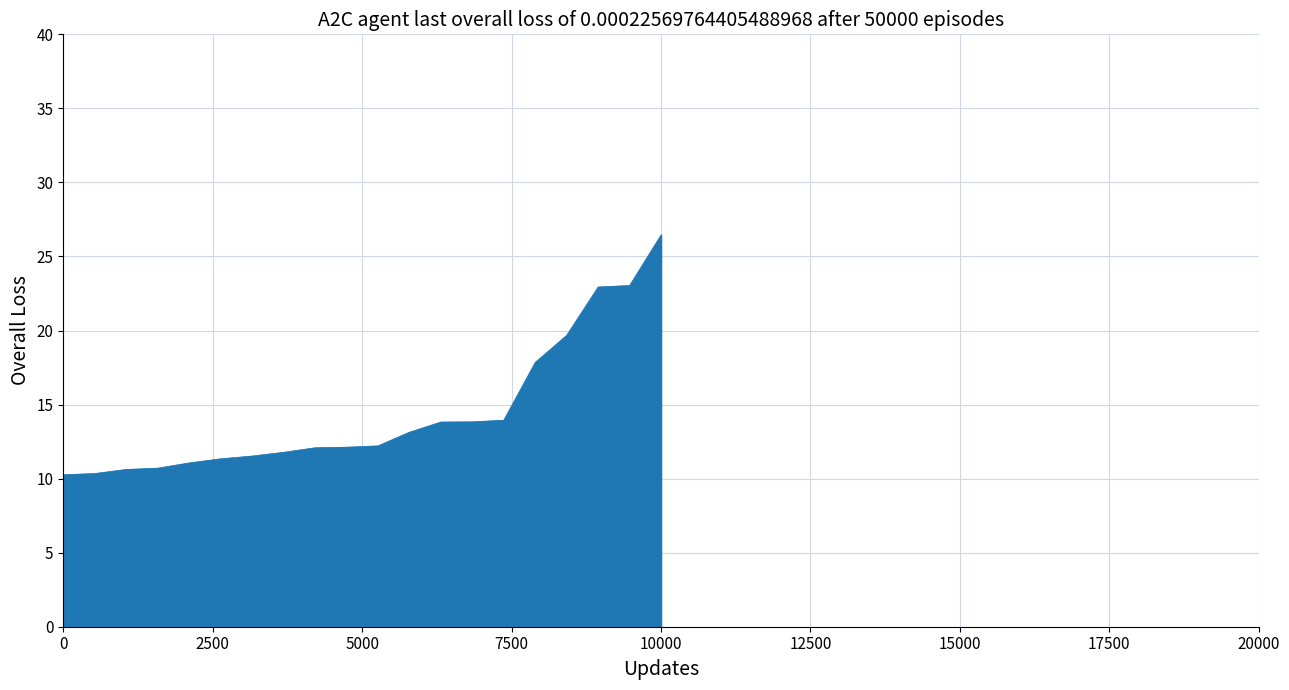

What is the maximum value shown in the chart?

26.5